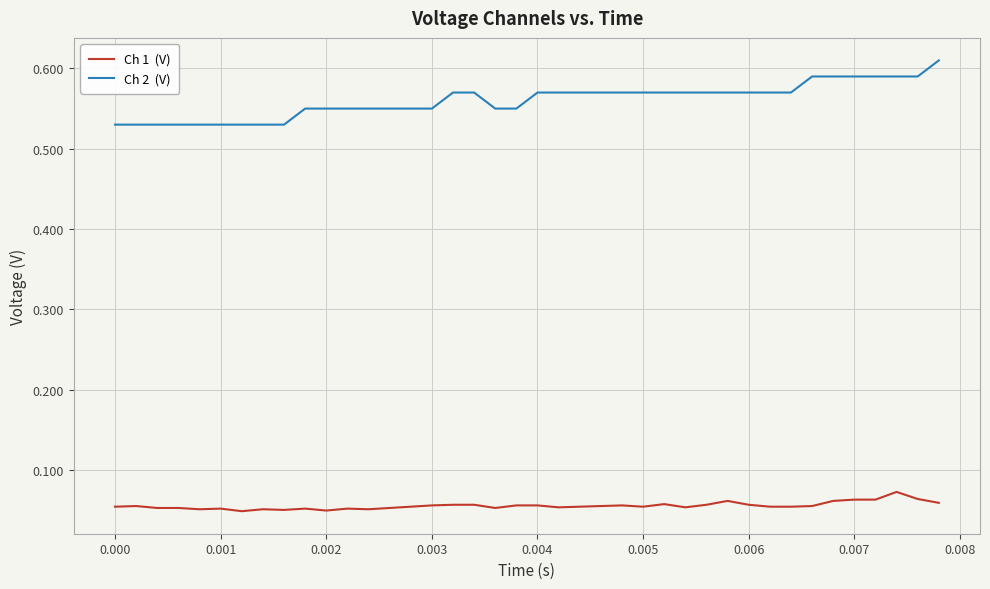

Reading right to left, list all the values displayed in this chart.

Ch 1  (V): 0.1	0.1	0.1	0.1	0.1	0.1	0.1	0.1	0.1	0.1	0.1	0.1	0.1	0.1	0.1	0.1	0.1	0.1	0.1	0.1	0.1	0.1	0.1	0.1	0.1	0.1	0.1	0.1	0.1	0.0	0.1	0.1	0.1	0.0	0.1	0.1	0.1	0.1	0.1	0.1
Ch 2  (V): 0.6	0.6	0.6	0.6	0.6	0.6	0.6	0.6	0.6	0.6	0.6	0.6	0.6	0.6	0.6	0.6	0.6	0.6	0.6	0.6	0.6	0.6	0.6	0.6	0.6	0.6	0.6	0.6	0.6	0.6	0.6	0.5	0.5	0.5	0.5	0.5	0.5	0.5	0.5	0.5